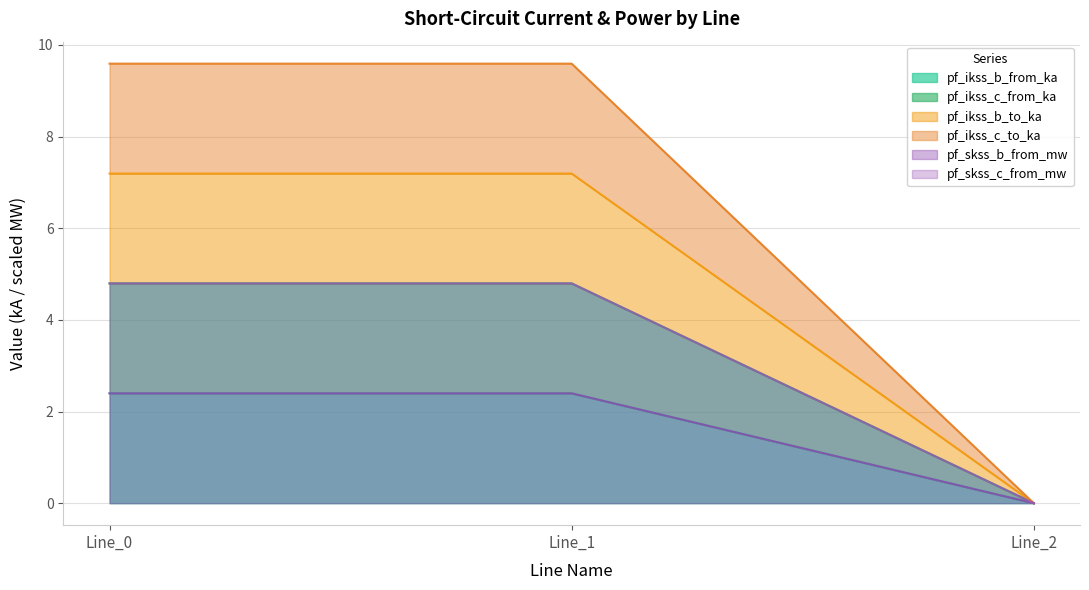

Which series has the largest range (max minus min)?

pf_ikss_c_to_ka